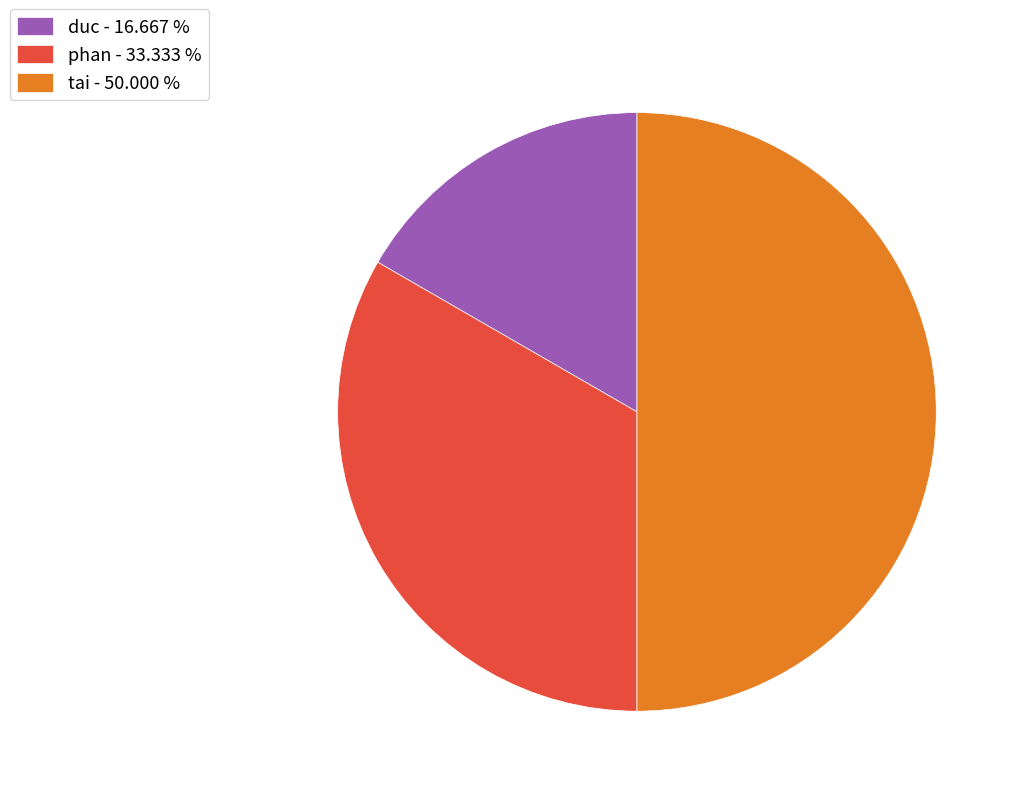

Is it true that phan is 28% of the pie?

False